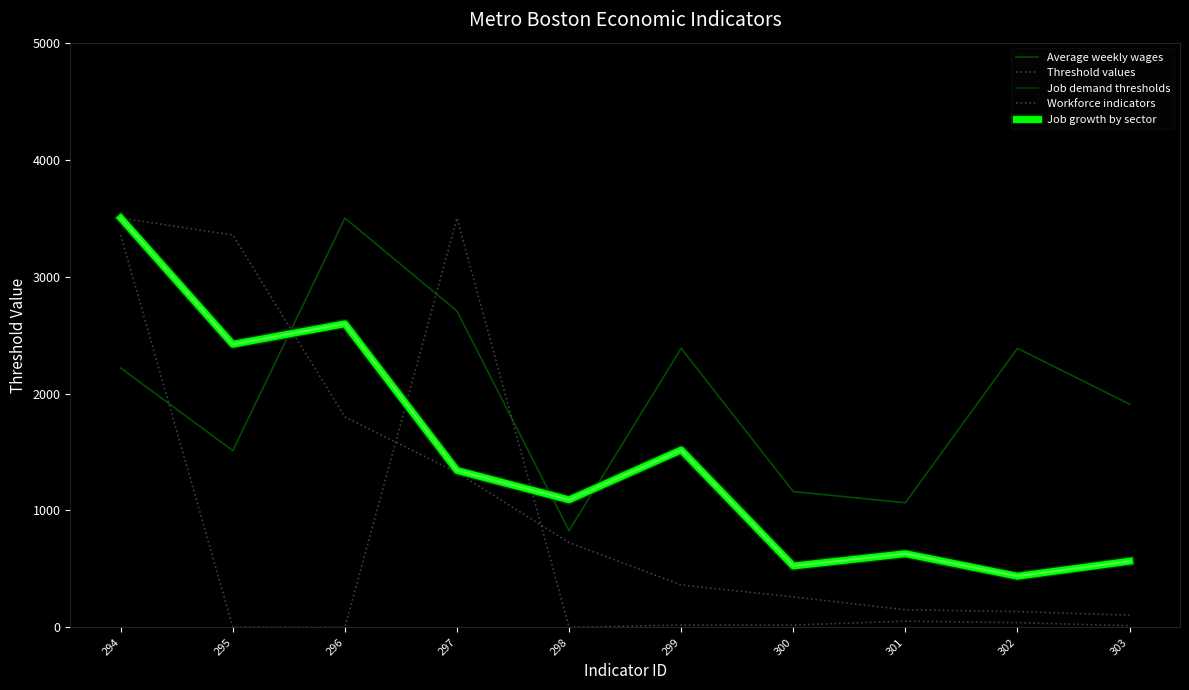

At which category is the sum across all series the highest?

294